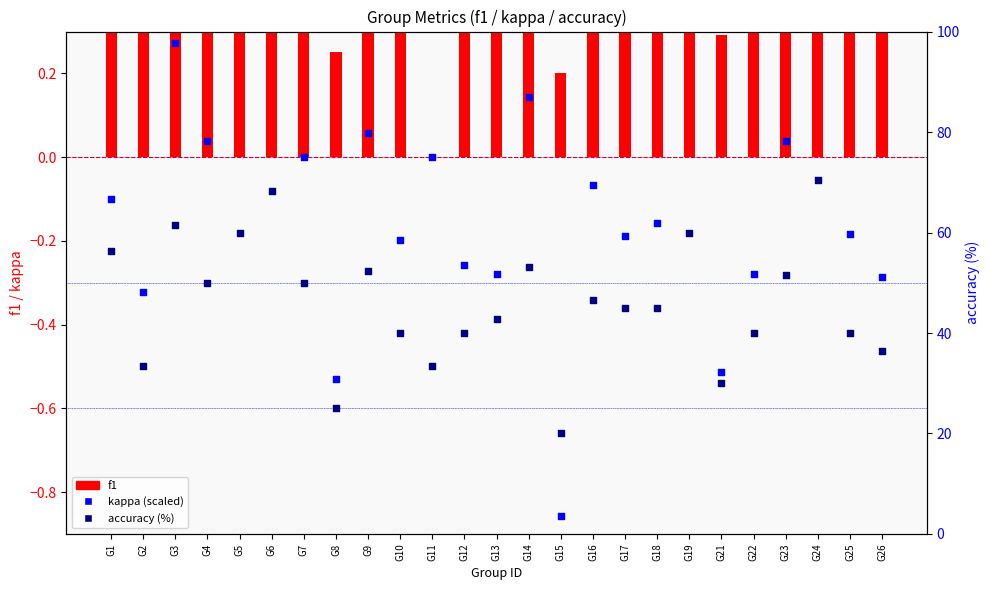

What is the total value across all series at G1?

56.7